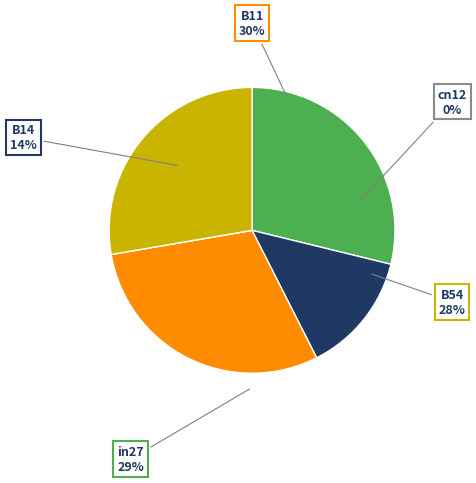

What is the smallest slice in the pie chart?

cn12